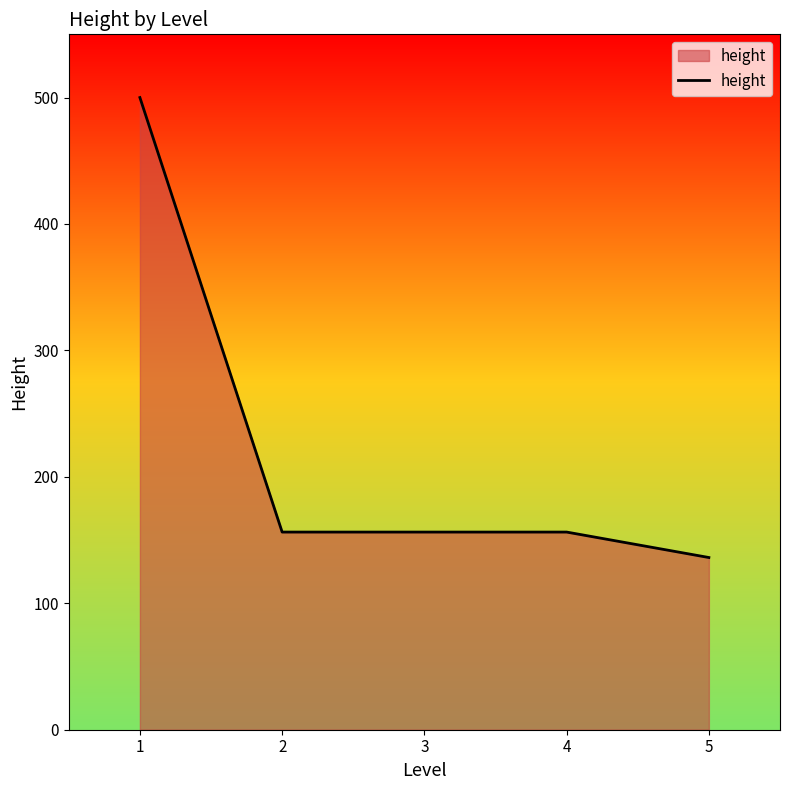

Reading right to left, transcribe all the data shown in this chart.

5=136.2	4=156.3	3=156.3	2=156.3	1=500.0